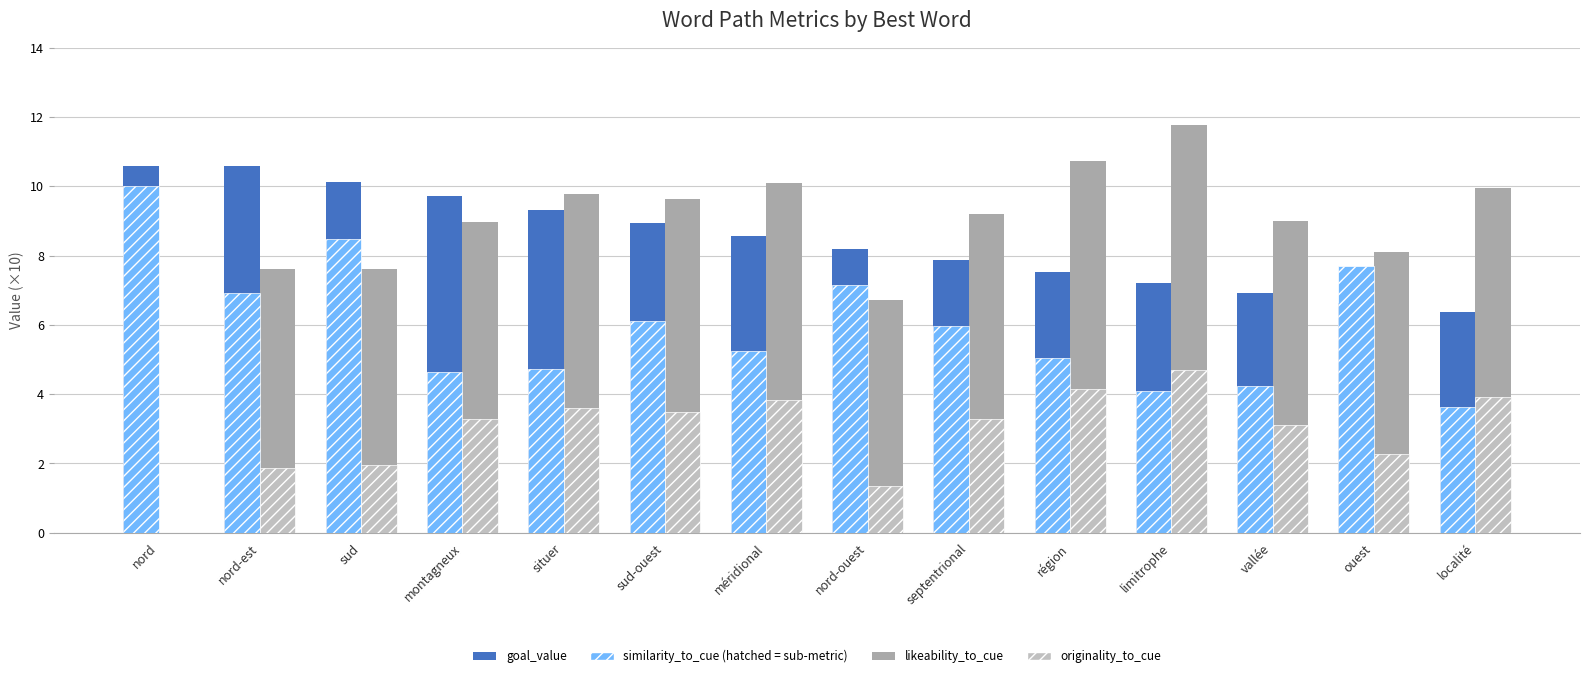

How many categories are shown in the chart?

14